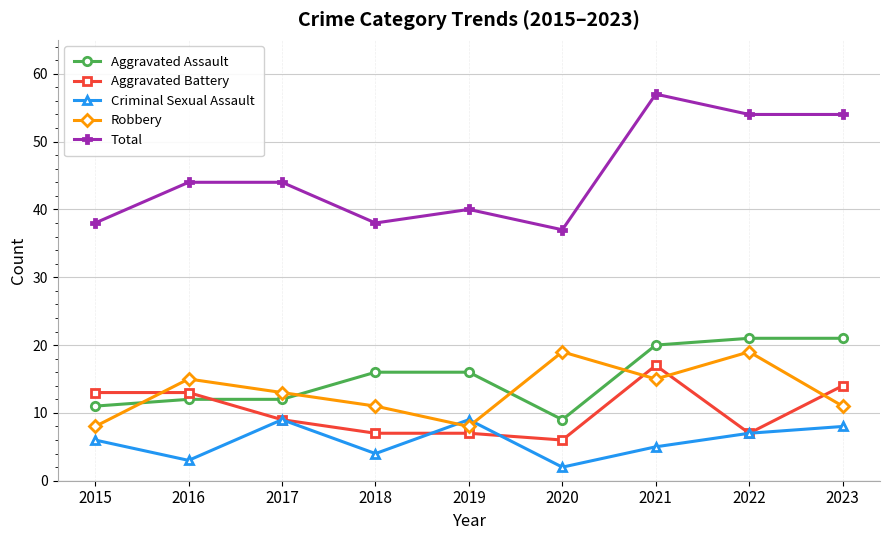

What is the sum of all Aggravated Battery values?

93